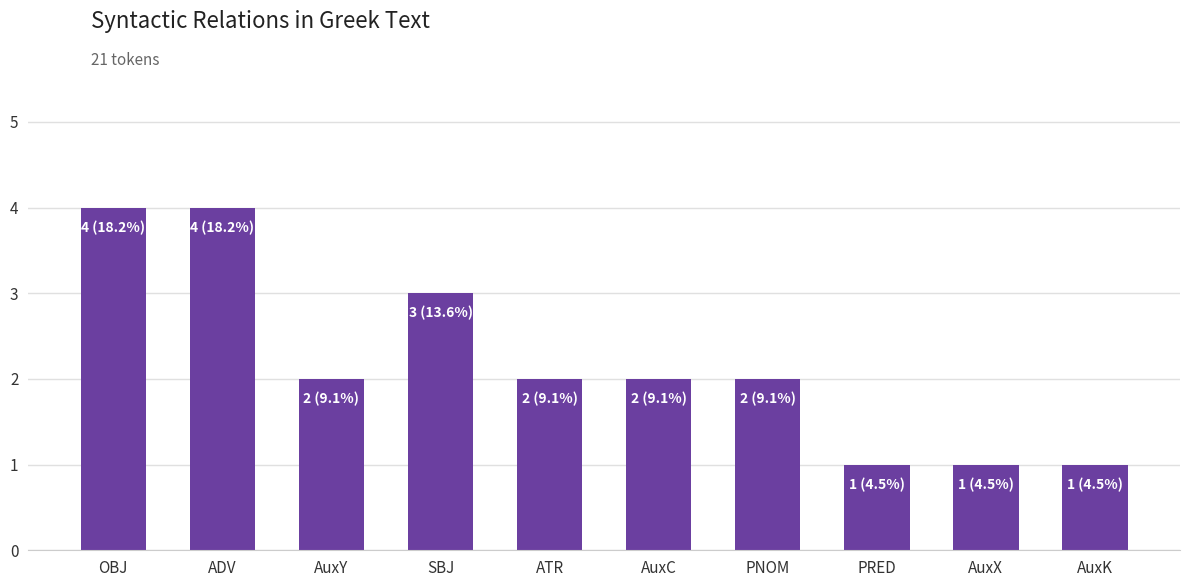

Does the chart contain stacked bars?

No